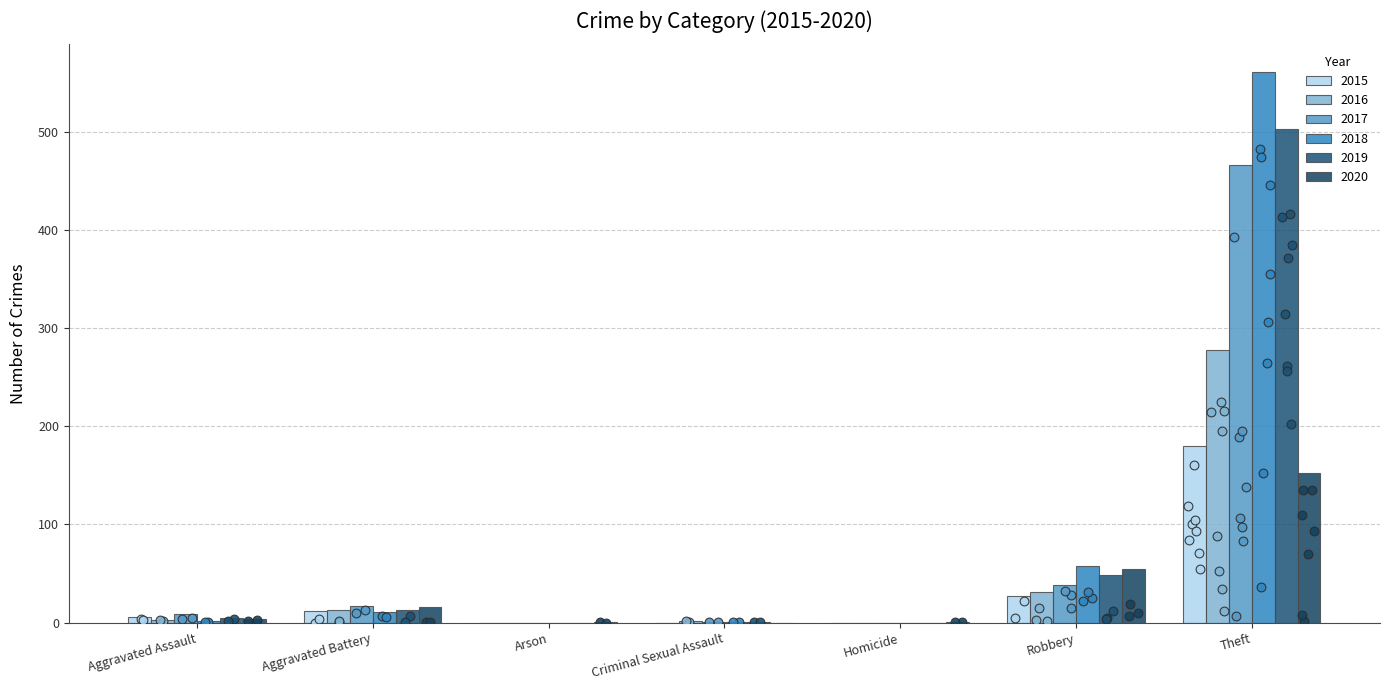

Is the value of 2018 at Theft greater than the value of 2015 at Aggravated Assault?

Yes